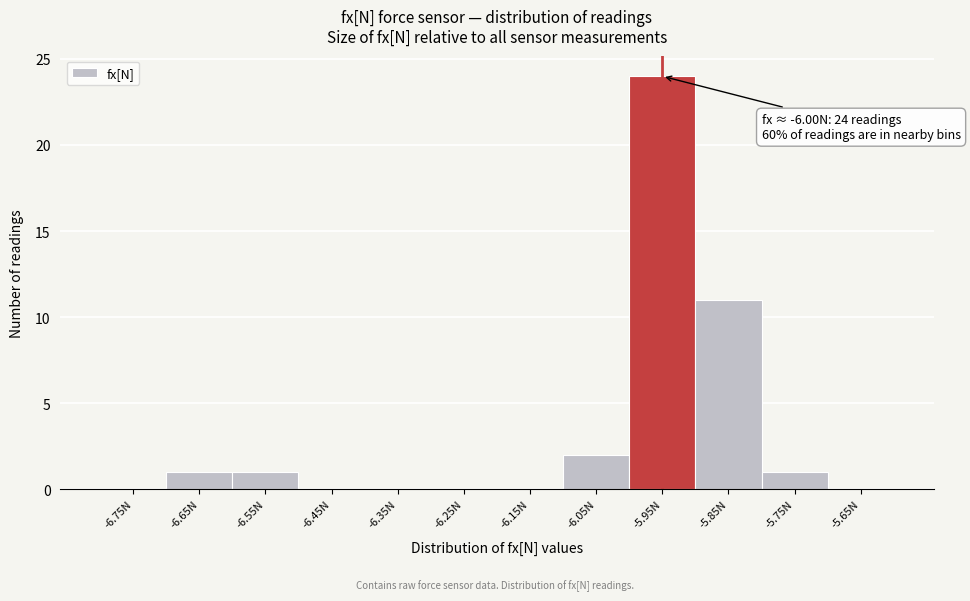

Which range on the x-axis has the tallest bar?

-6.0 to -5.9